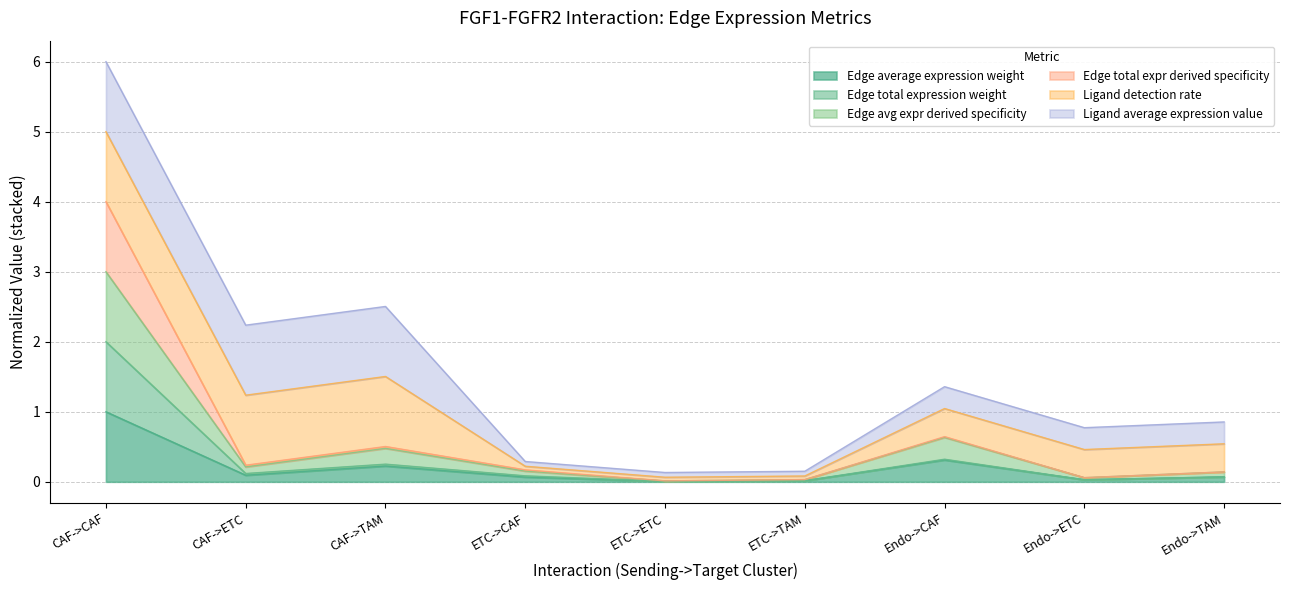

True or false: Edge total expr derived specificity has more than 1 interior local peaks.

True